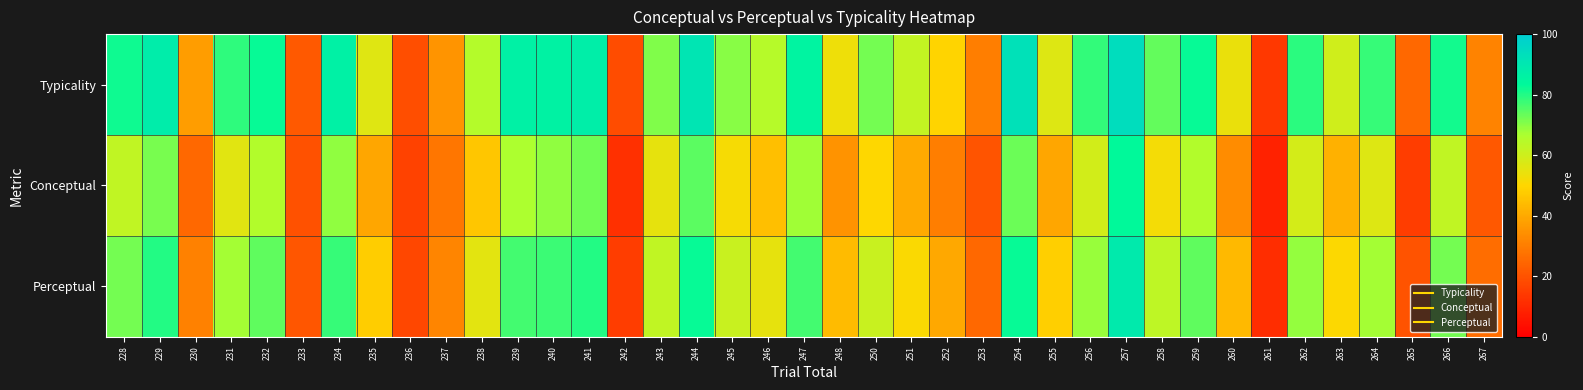

Rank the series by their maximum value, from highest to lowest.

Typicality, Perceptual, Conceptual